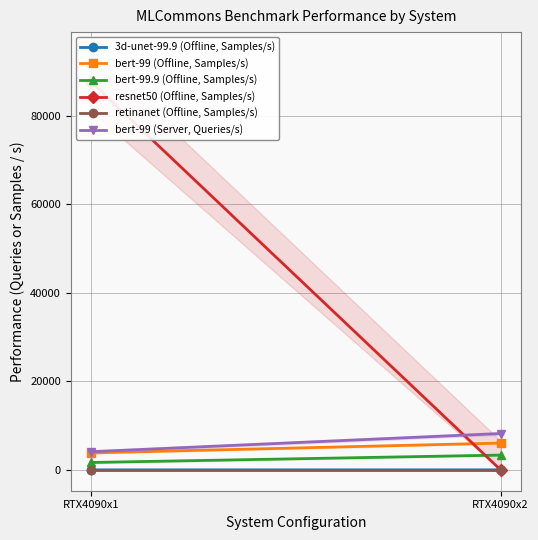

How many values in the bert-99 (Server, Queries/s) series exceed 8217?

1